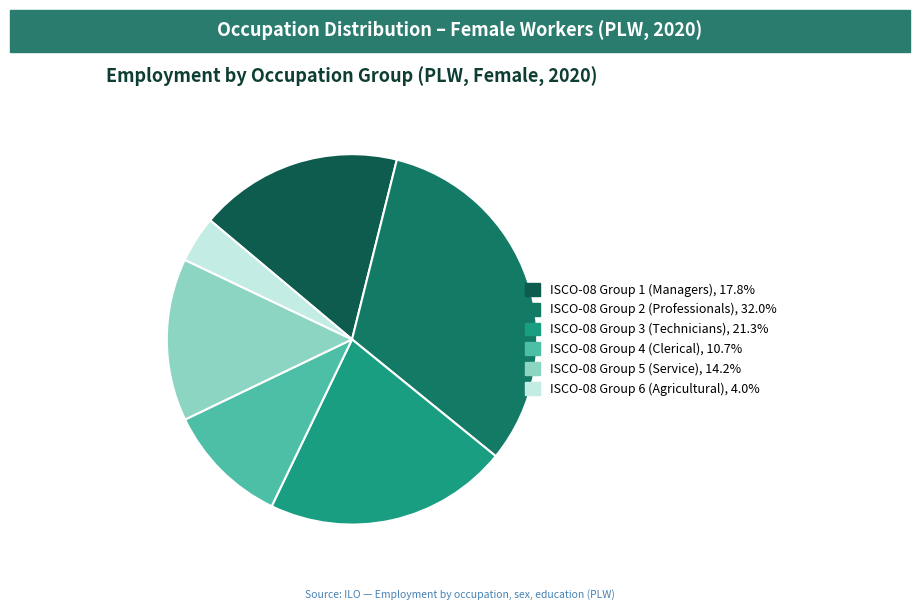

Is there a majority slice in this chart?

No